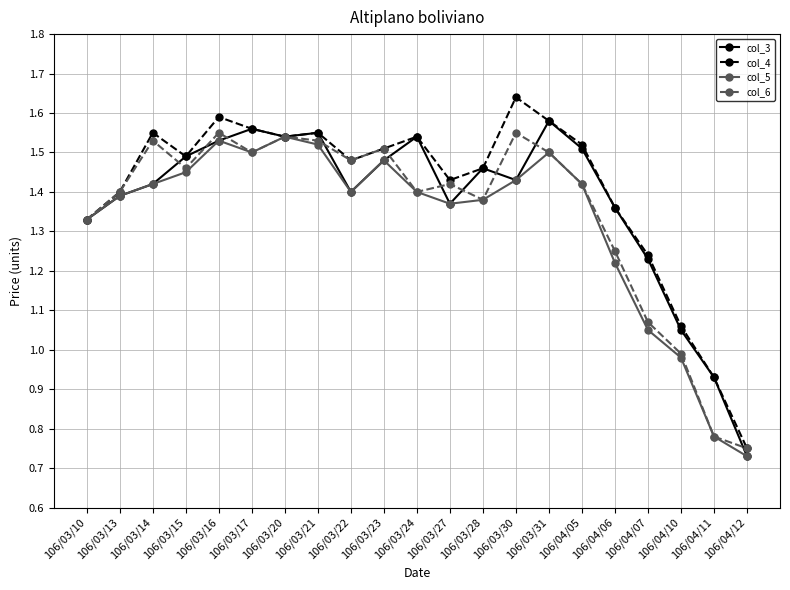

What position from the left is 106/04/10?

19